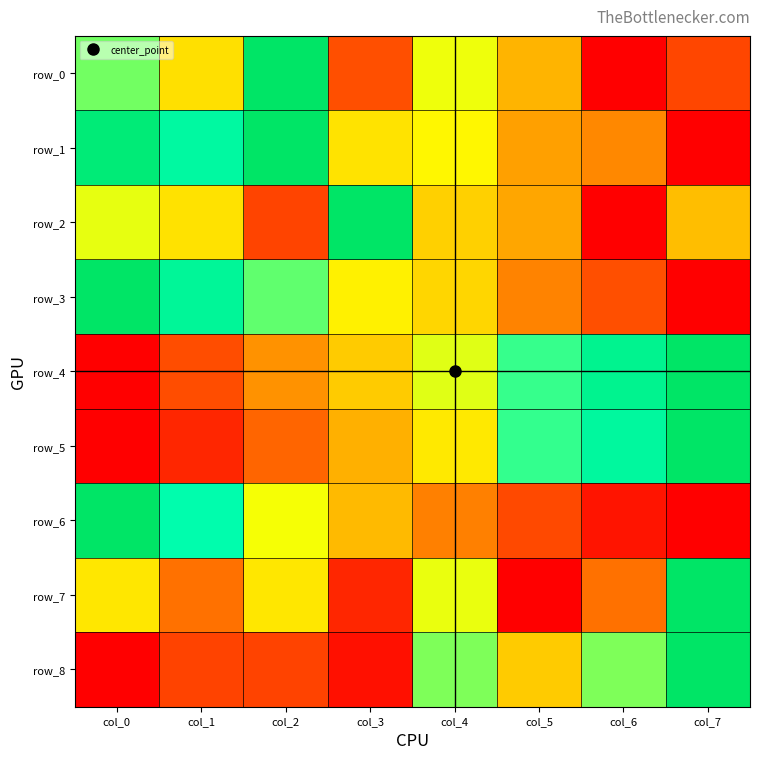

At which category is the sum across all series the highest?

col_4